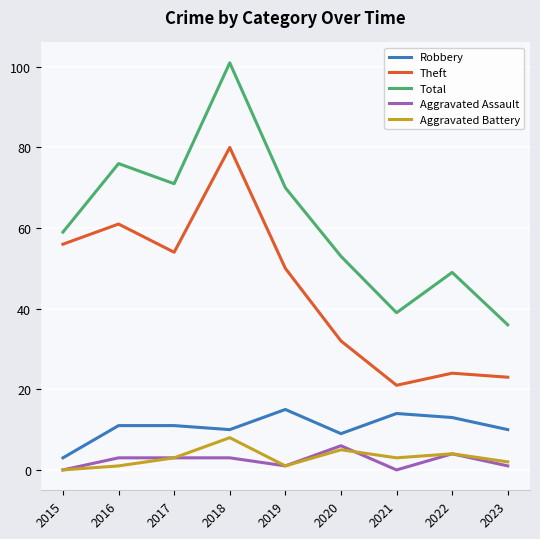

True or false: Aggravated Battery and Total cross at least once.

False